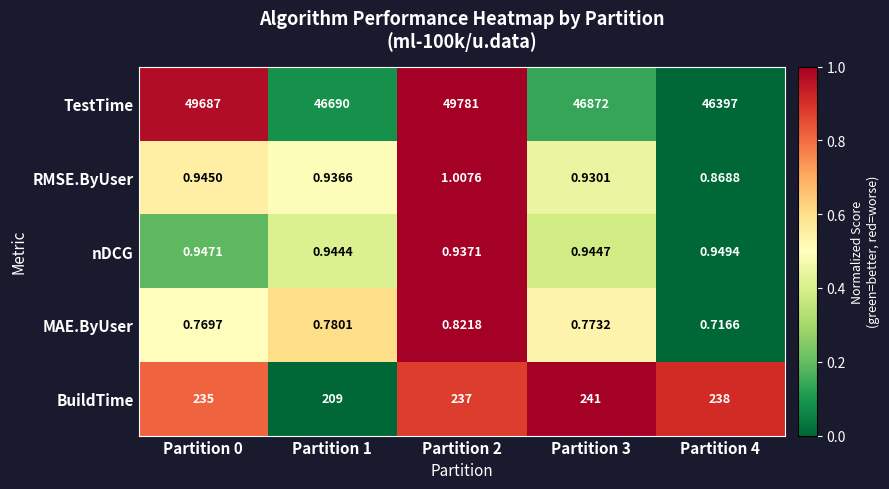

Which series has the largest total across all categories?

TestTime